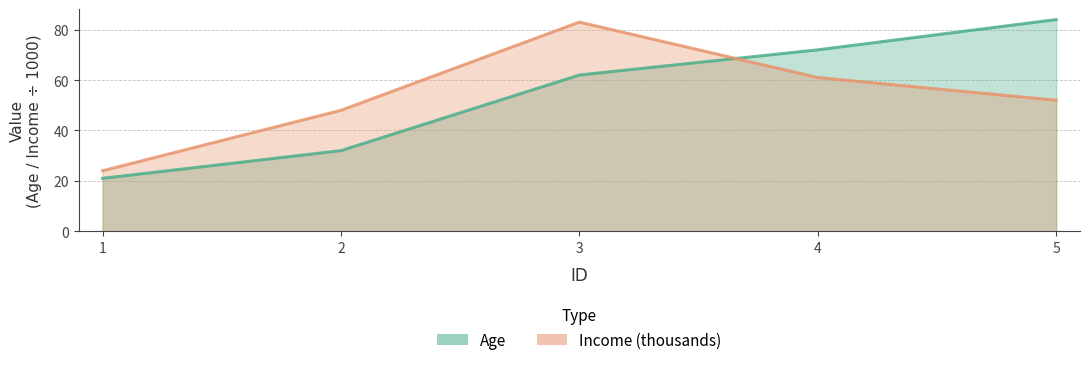

True or false: Income (thousands) has more than 0 interior local peaks.

True